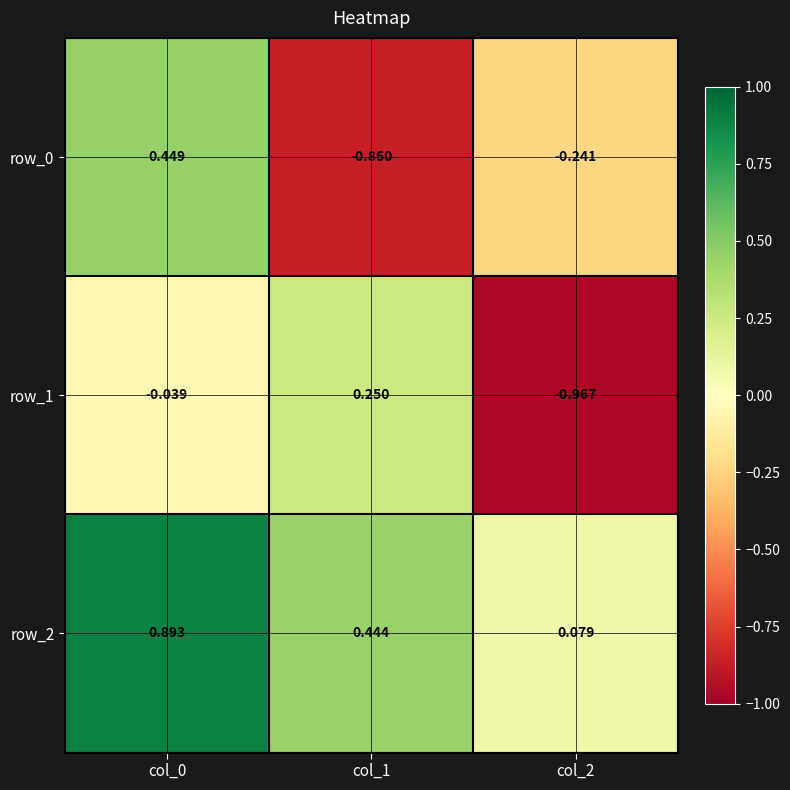

Is the value of row_2 at col_0 greater than the value of row_1 at col_2?

Yes